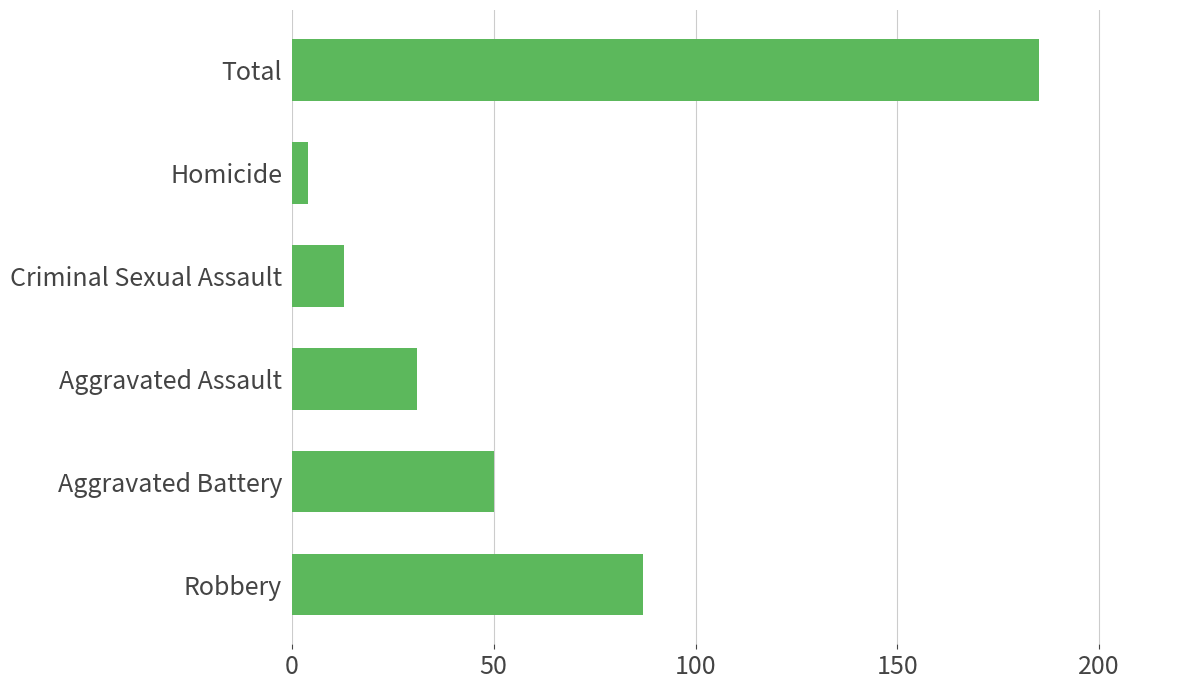

What is the ratio of the value at Total to the value at Aggravated Battery?

3.7